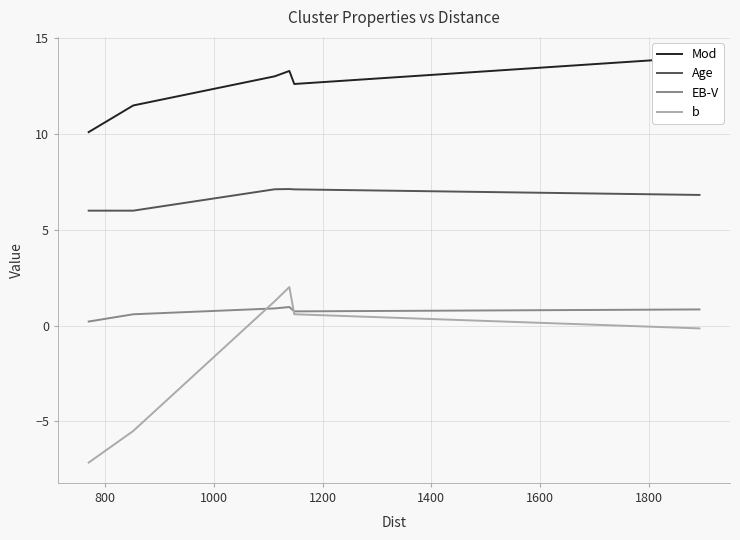

How many interior local peaks does the b series have?

1